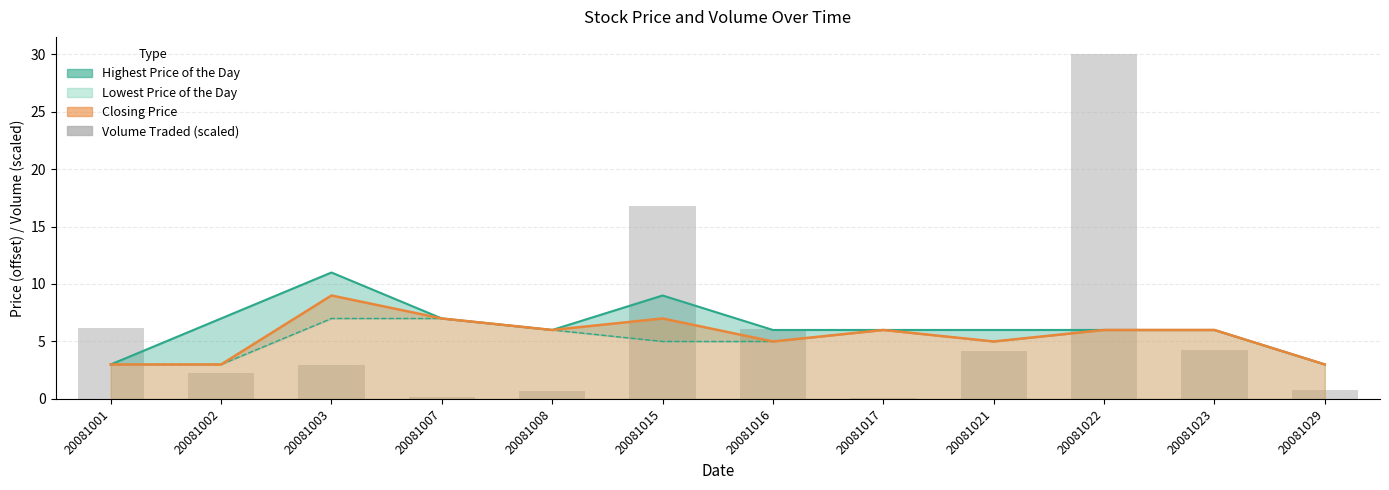

How many bars are there in total?

12